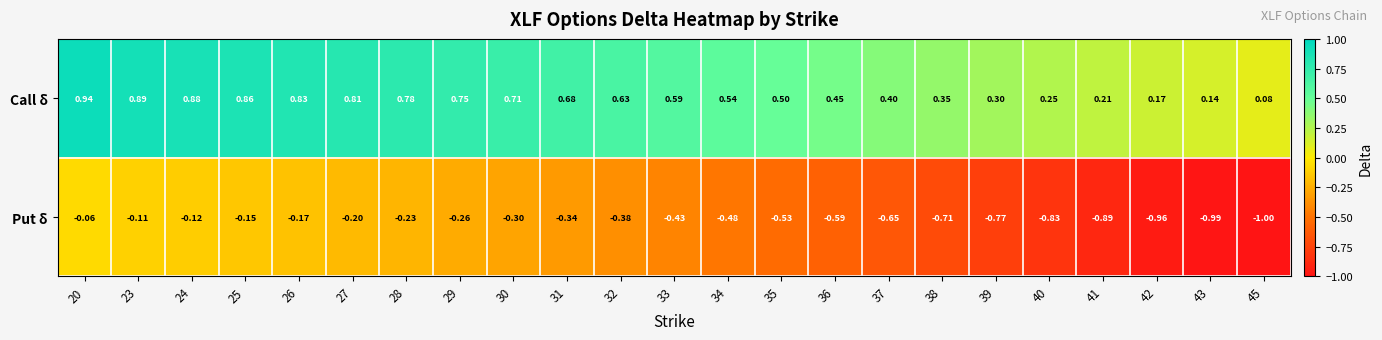

Which series has the largest total across all categories?

Call δ